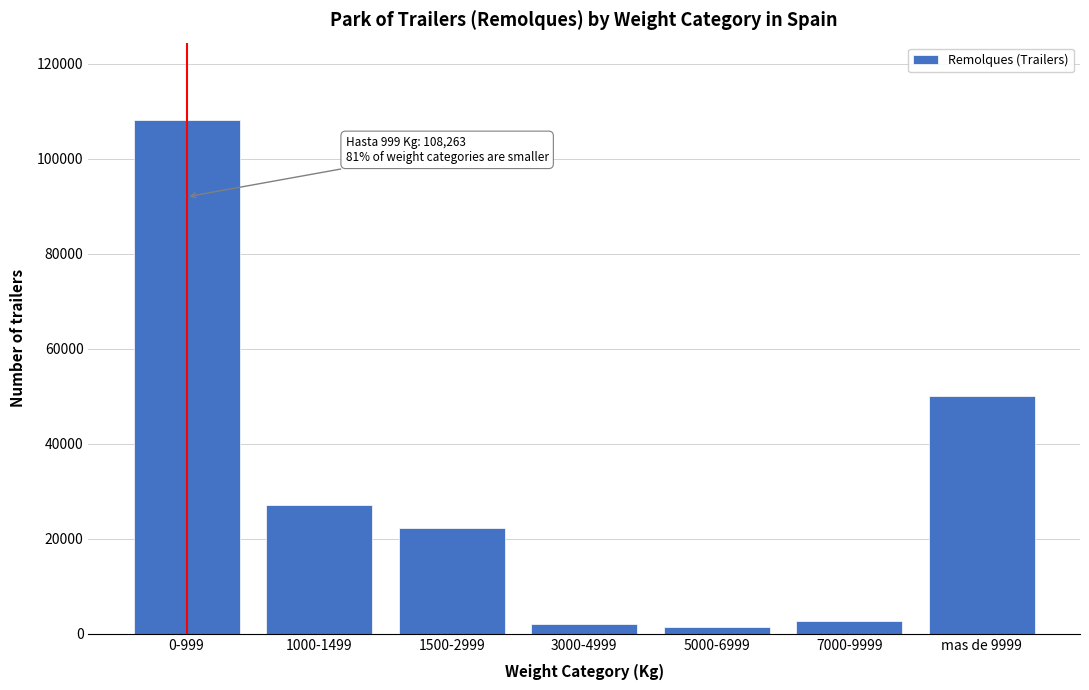

Reading left to right, extract all data points from this chart.

108263	27067	22277	2058	1354	2797	50041